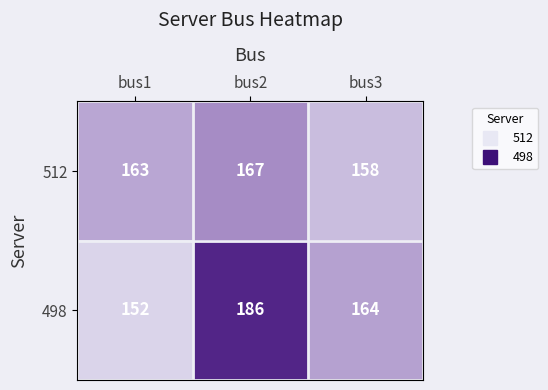

At which category is the sum across all series the highest?

bus2